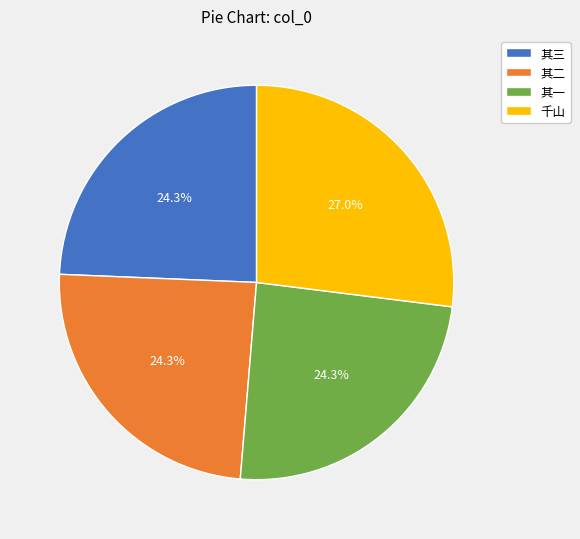

Does any single category account for the majority?

No